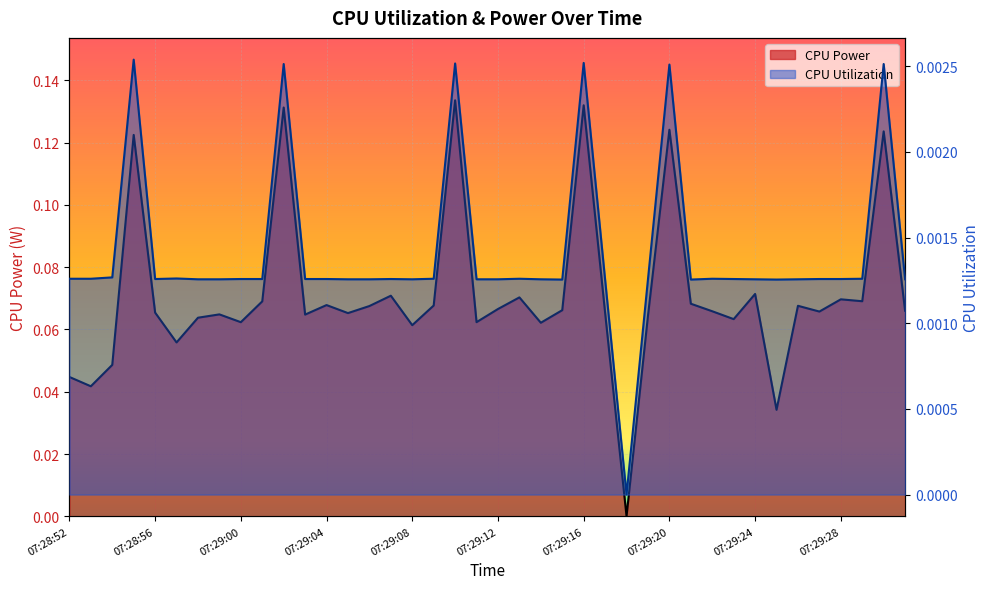

Is the value of CPU Power at 38 greater than the value of CPU Utilization at 25?

Yes